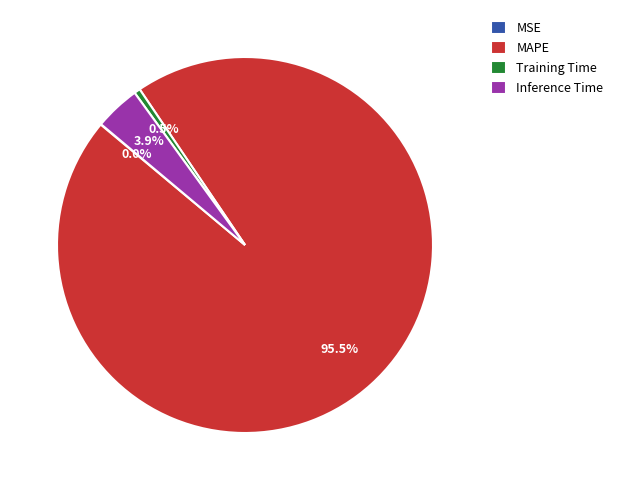

Which category has the biggest portion of the pie?

MAPE